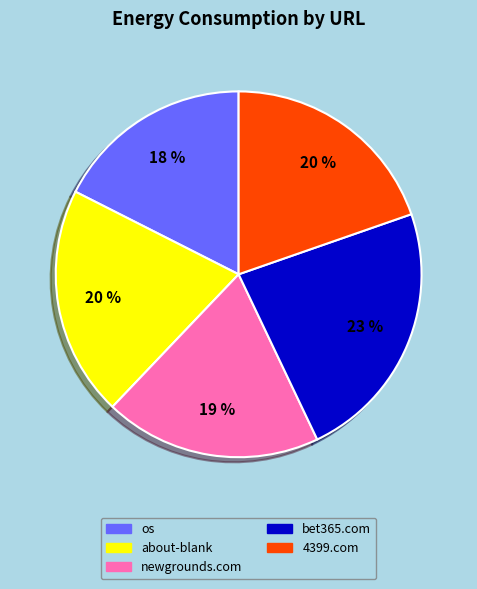

Is there any slice that represents more than half of the pie?

No